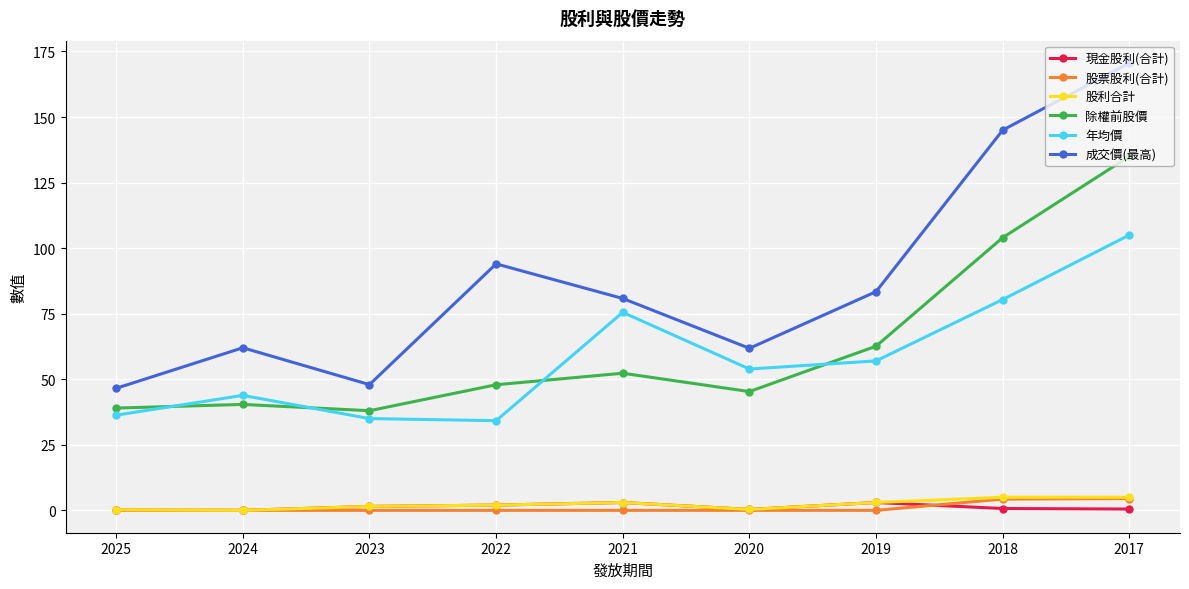

The 除權前股價 series shows 40.4 at 2024. True or false?

True